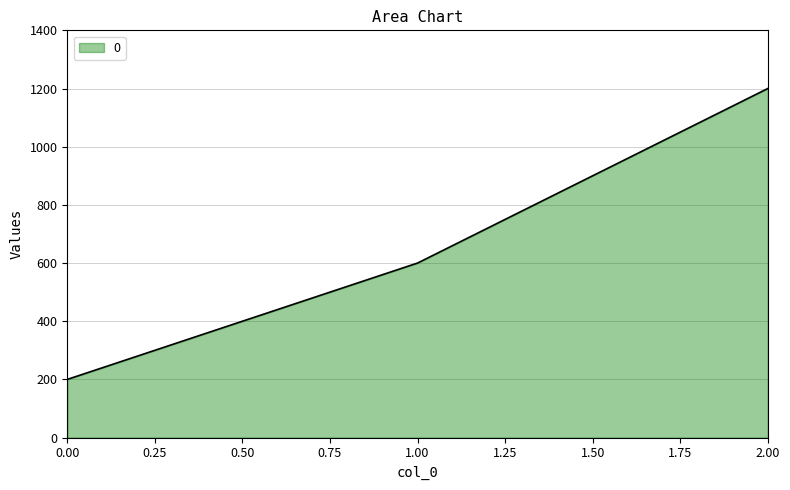

What is the change in value from 0.00 to 2.00?

+1000